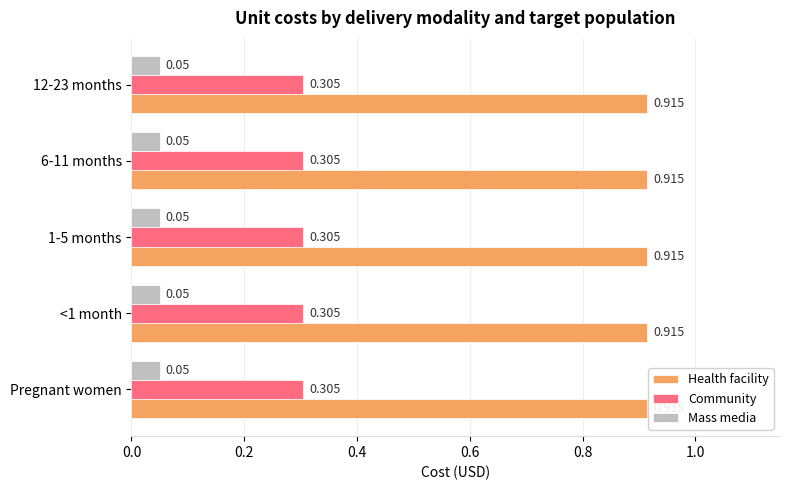

Rank the series by their average value, from lowest to highest.

Mass media, Community, Health facility